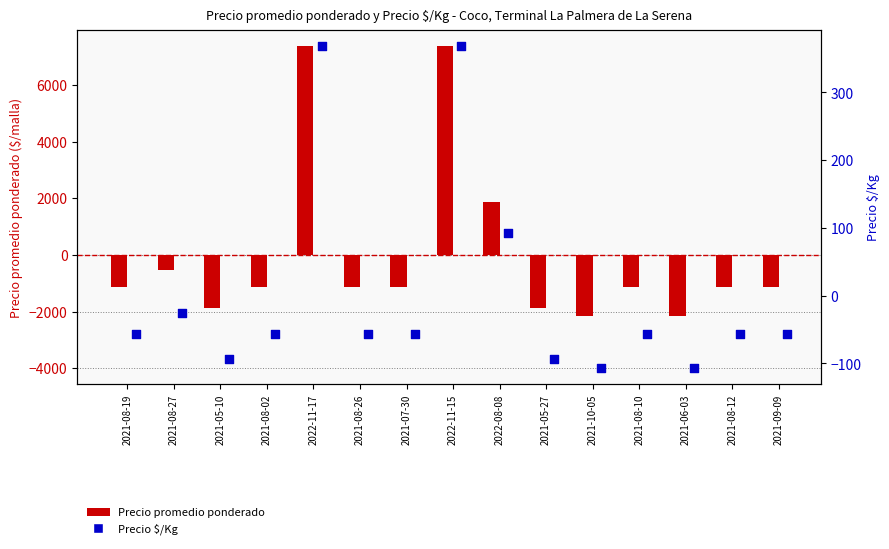

Which series has the largest total across all categories?

Precio promedio ponderado